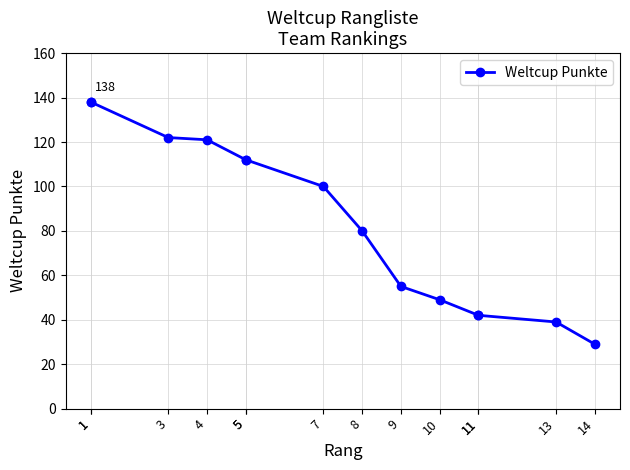

How many lines are shown in the chart?

1